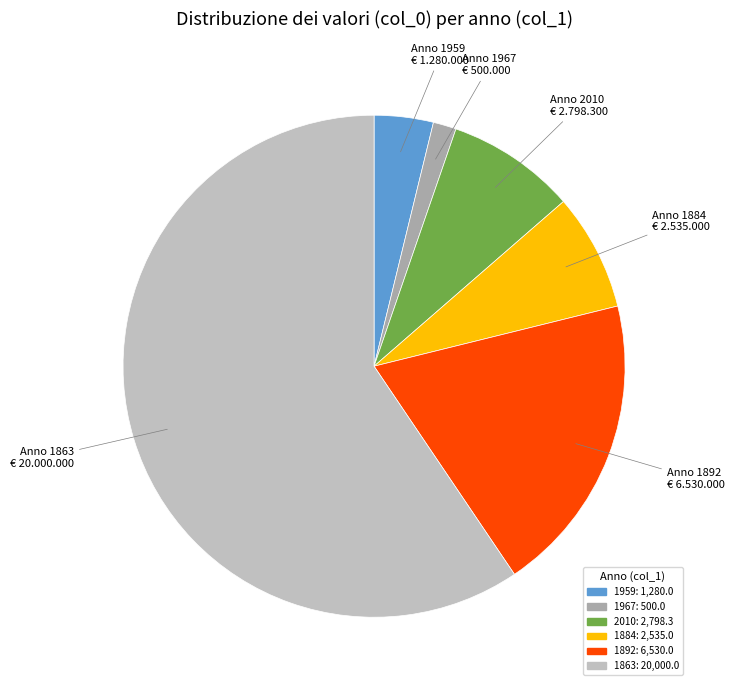

The 1959 slice represents 10% of the pie. True or false?

False